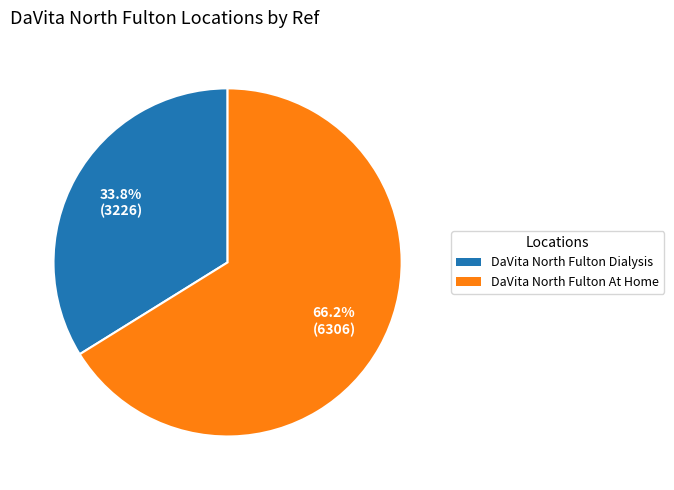

Count the number of slices in the pie.

2